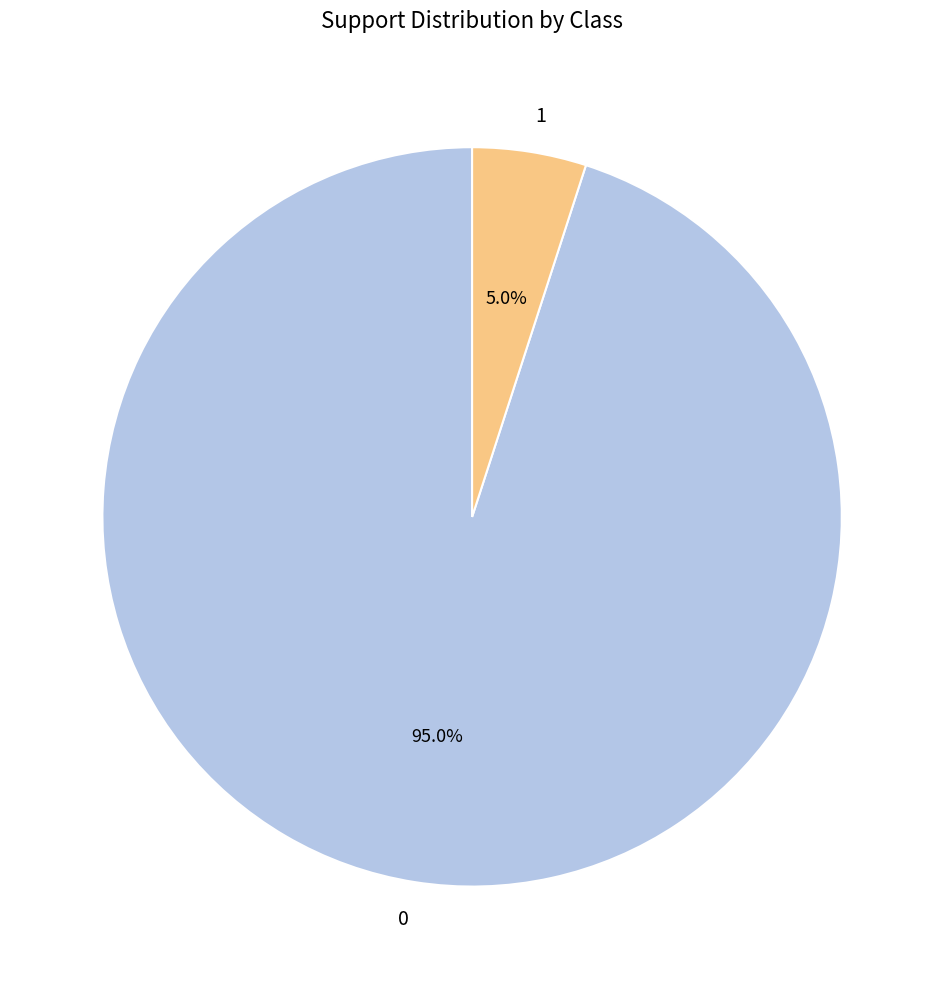

What is the majority slice?

0